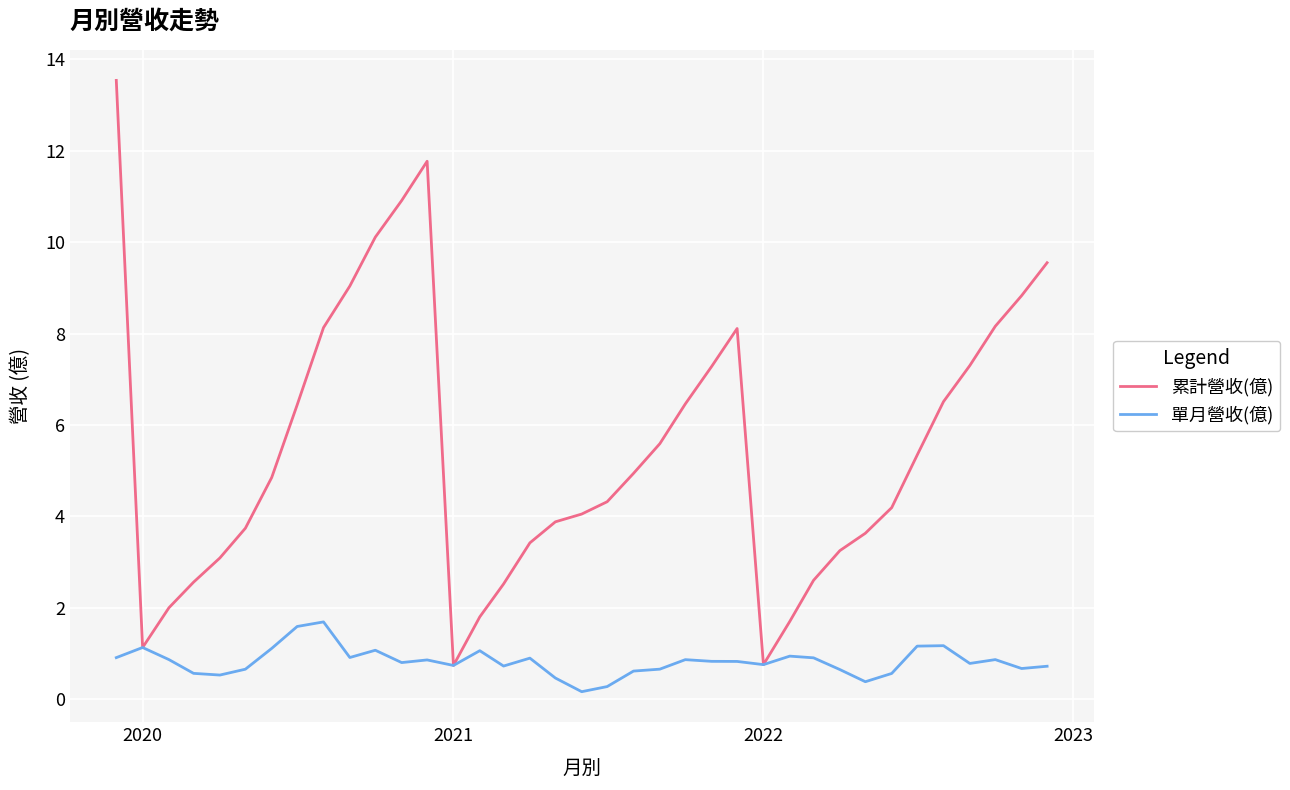

List the series in order of their peak value, highest first.

累計營收(億), 單月營收(億)